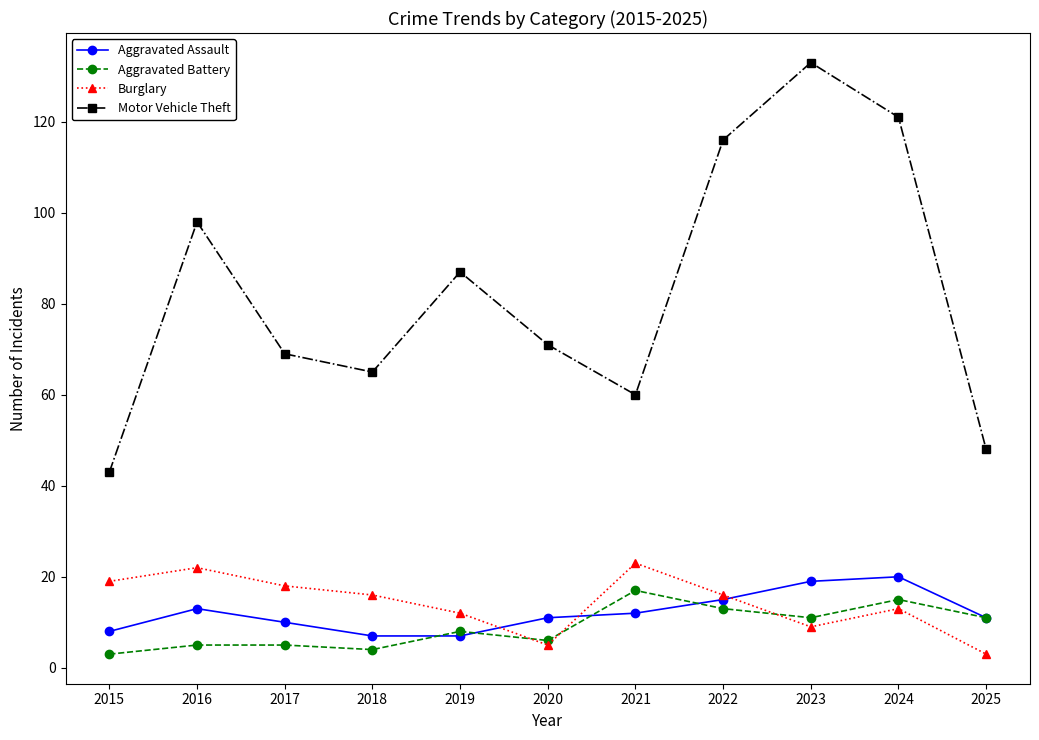

True or false: Motor Vehicle Theft has a value of 98 at 2016.

True